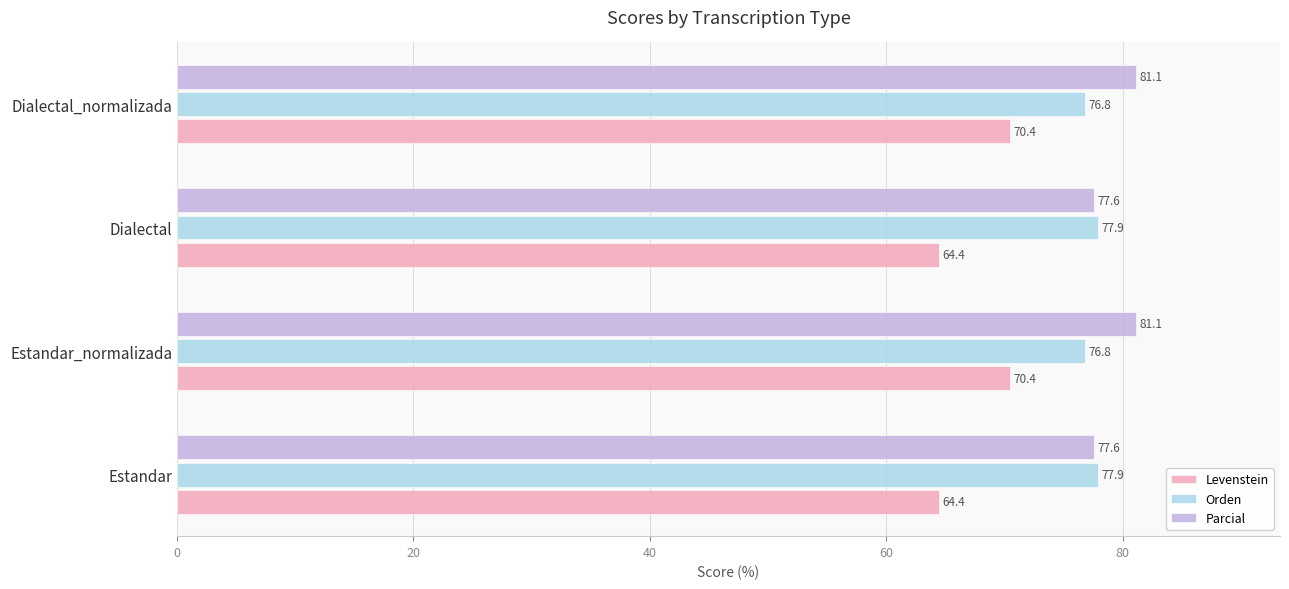

True or false: Parcial has a value of 77.6 at Dialectal.

True